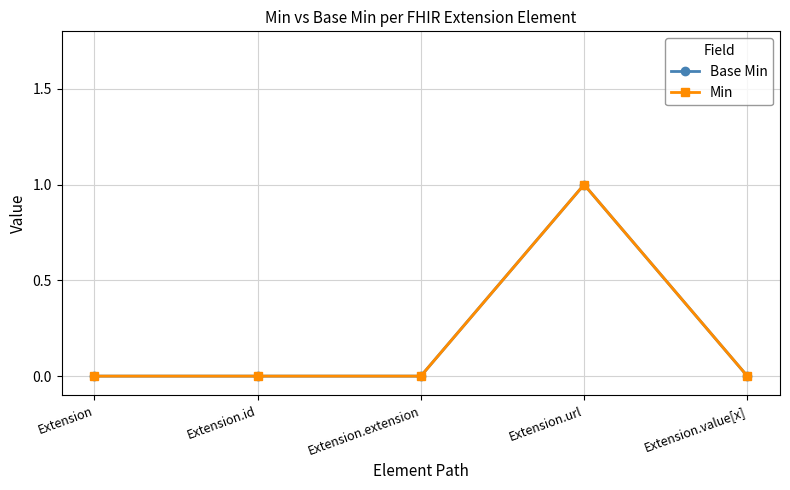

At how many categories does at least one series exceed 0?

1